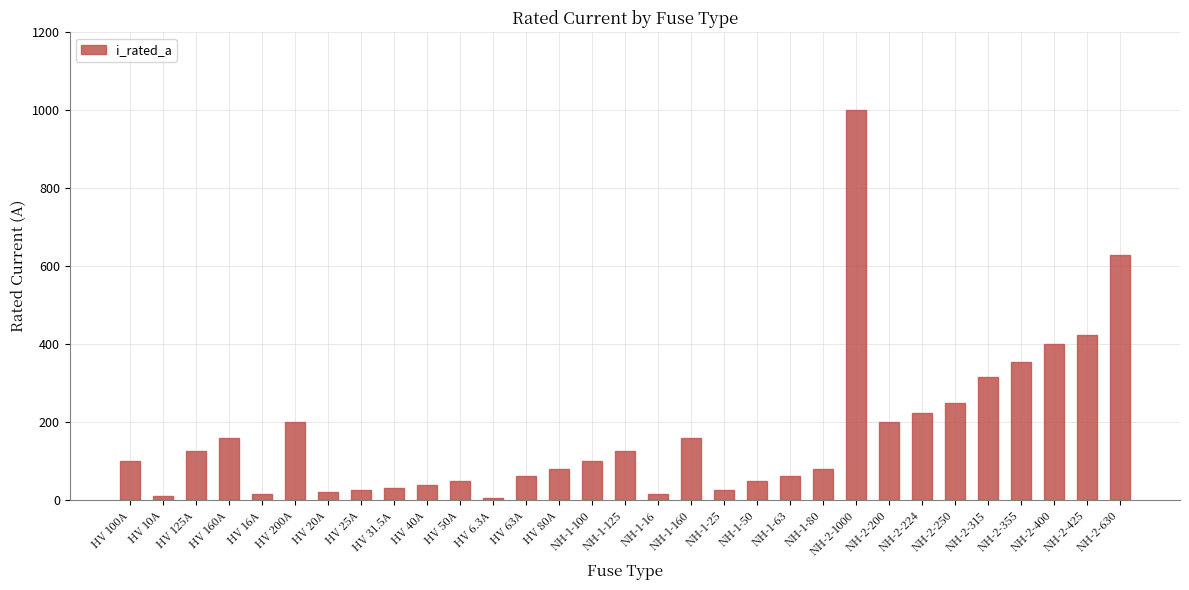

What is the difference between the maximum and minimum values?

993.7